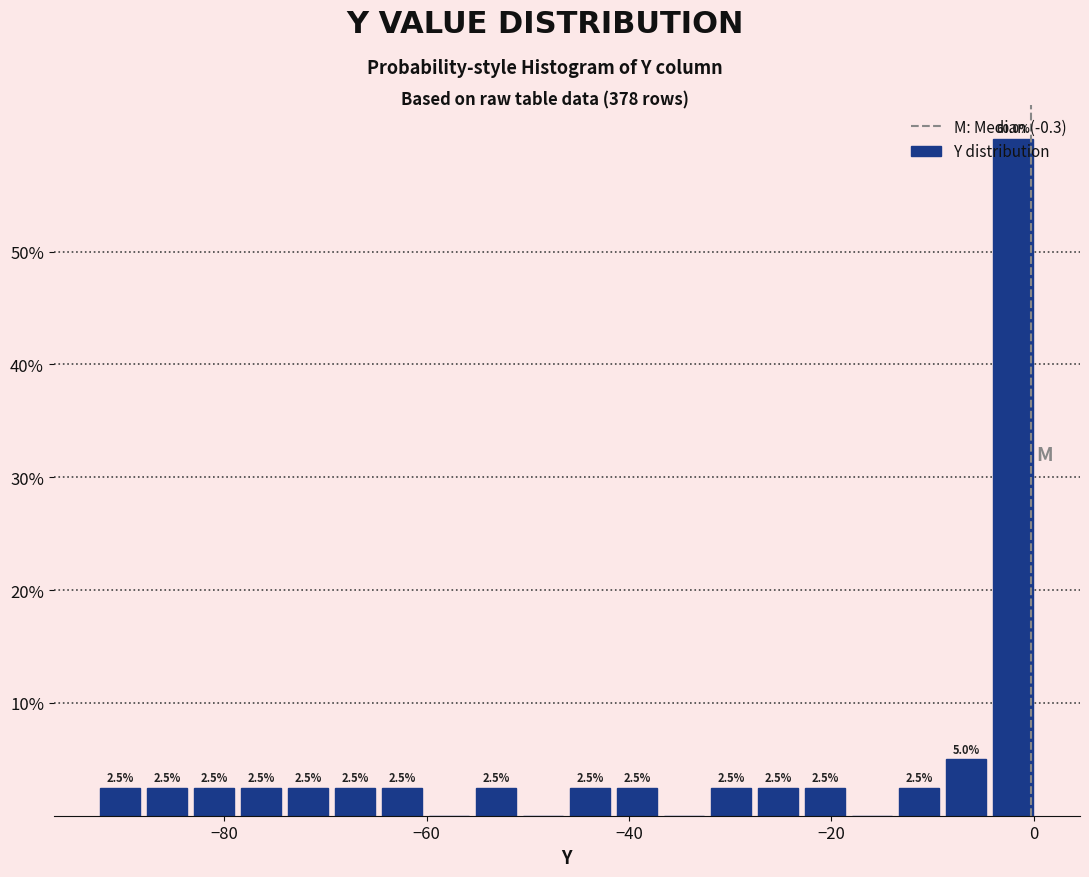

Read against the x-axis, roughly where is the centre of the tallest bar?

-2